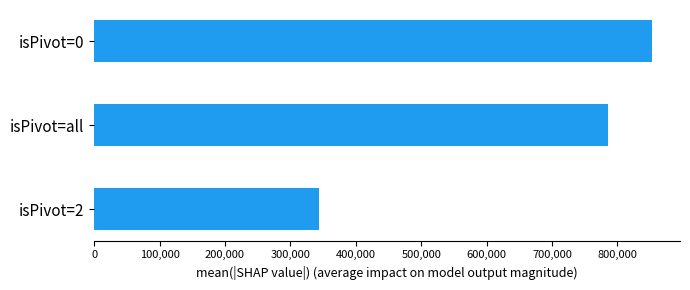

Which has a higher value, isPivot=all or isPivot=0?

isPivot=0